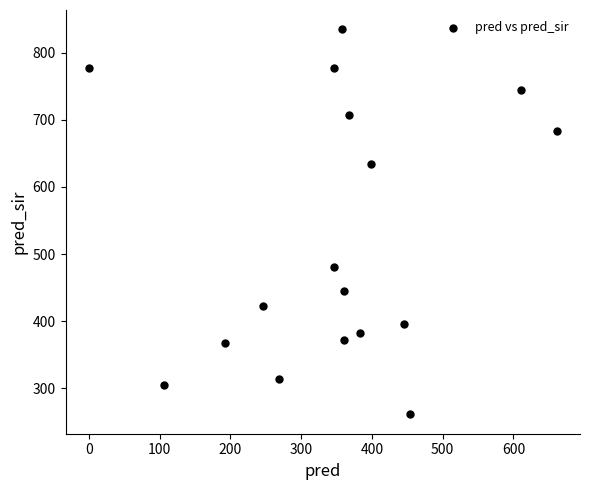

What Y value in the scatter plot is closest to 548?

480.0